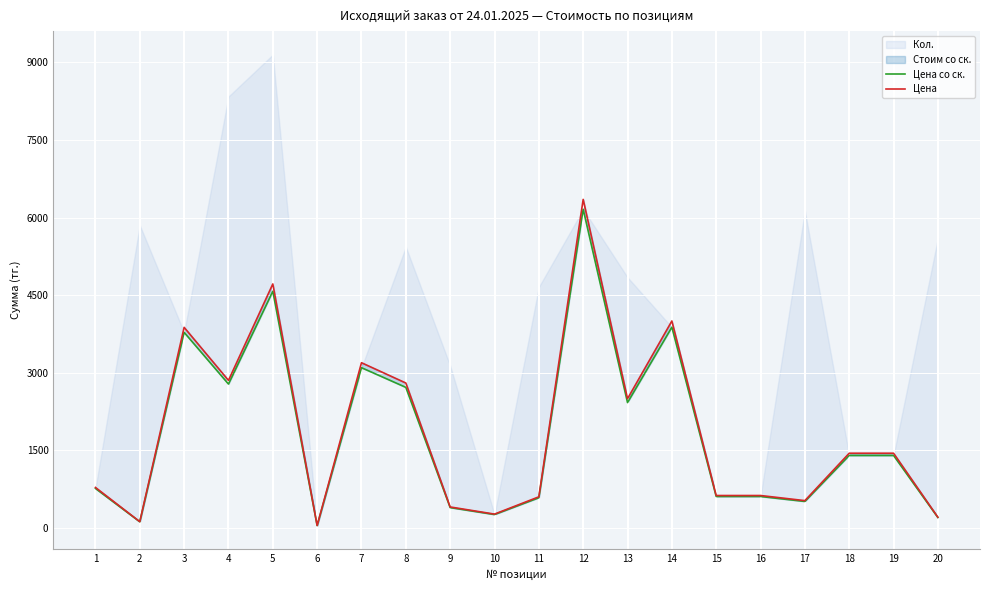

What is the sum of the Цена со ск. values at 18 and 3?

5178.7